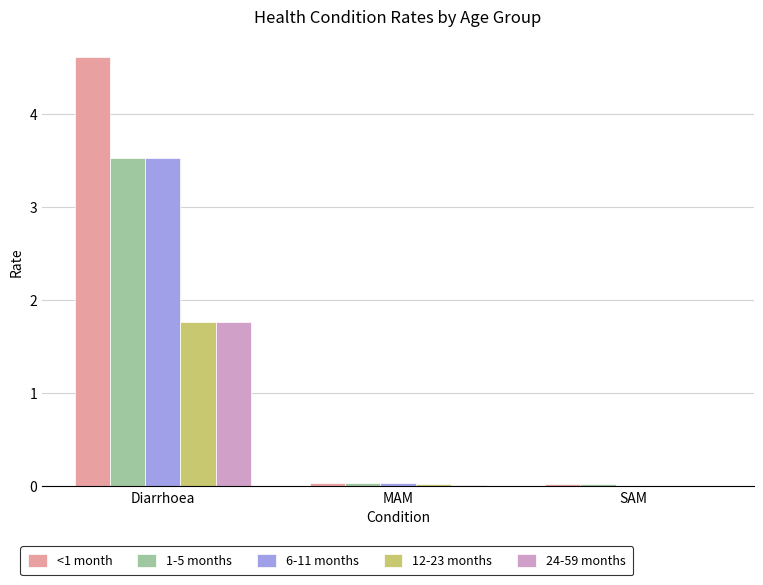

What is the sum of all <1 month values?

4.7